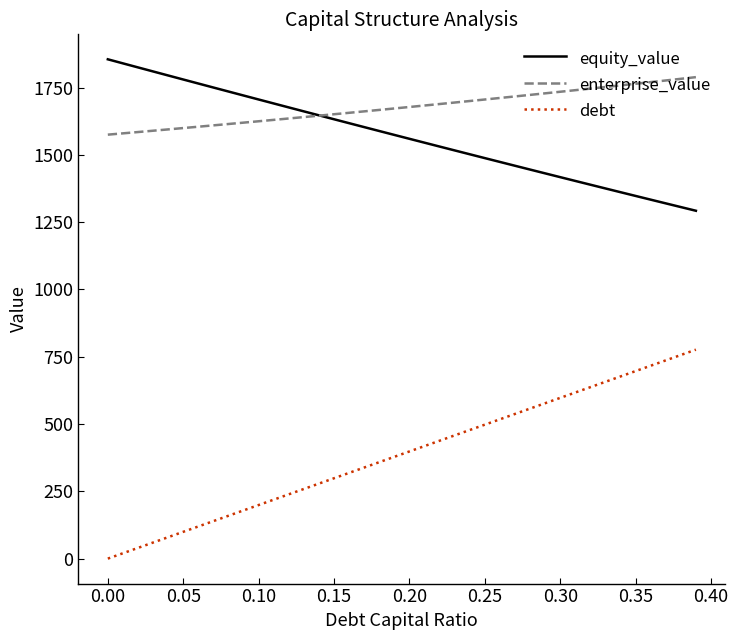

Which series has the largest total across all categories?

enterprise_value